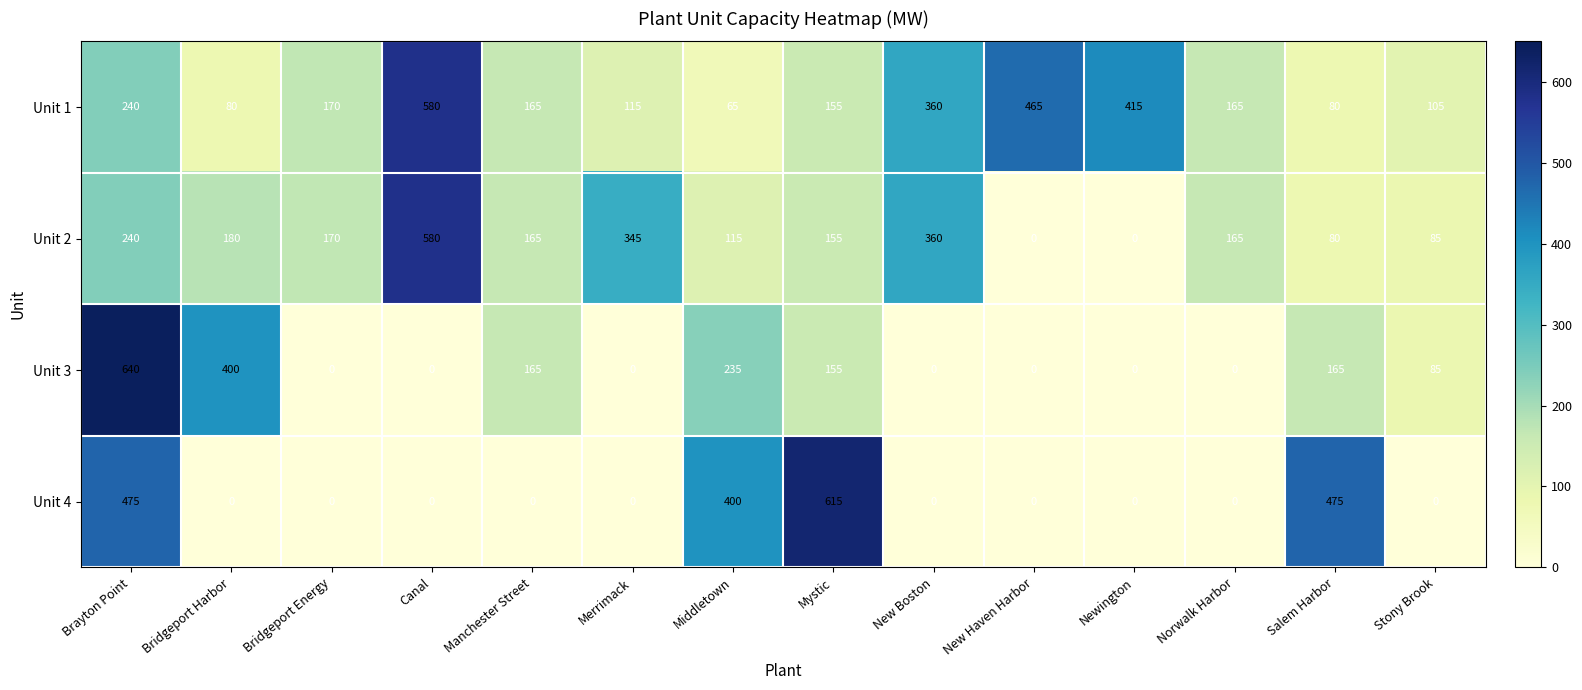

Between Merrimack and Norwalk Harbor, which series saw the biggest shift?

Unit 2